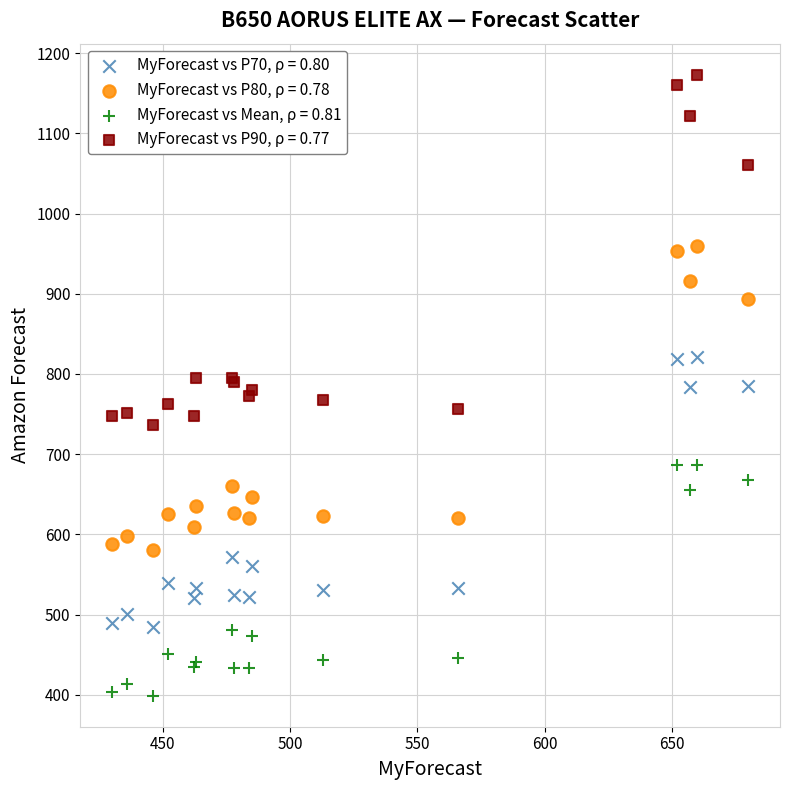

Which series reaches the maximum Y coordinate?

MyForecast vs P90, ρ = 0.77